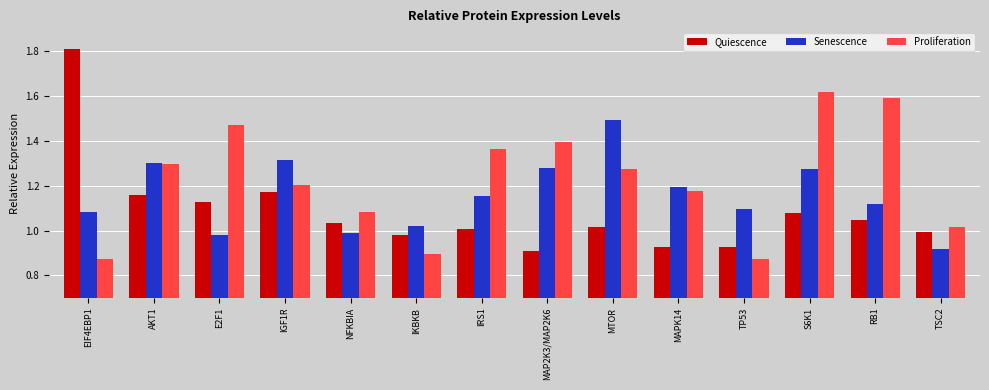

What is the difference between the second highest and minimum values in the Quiescence series?

0.3